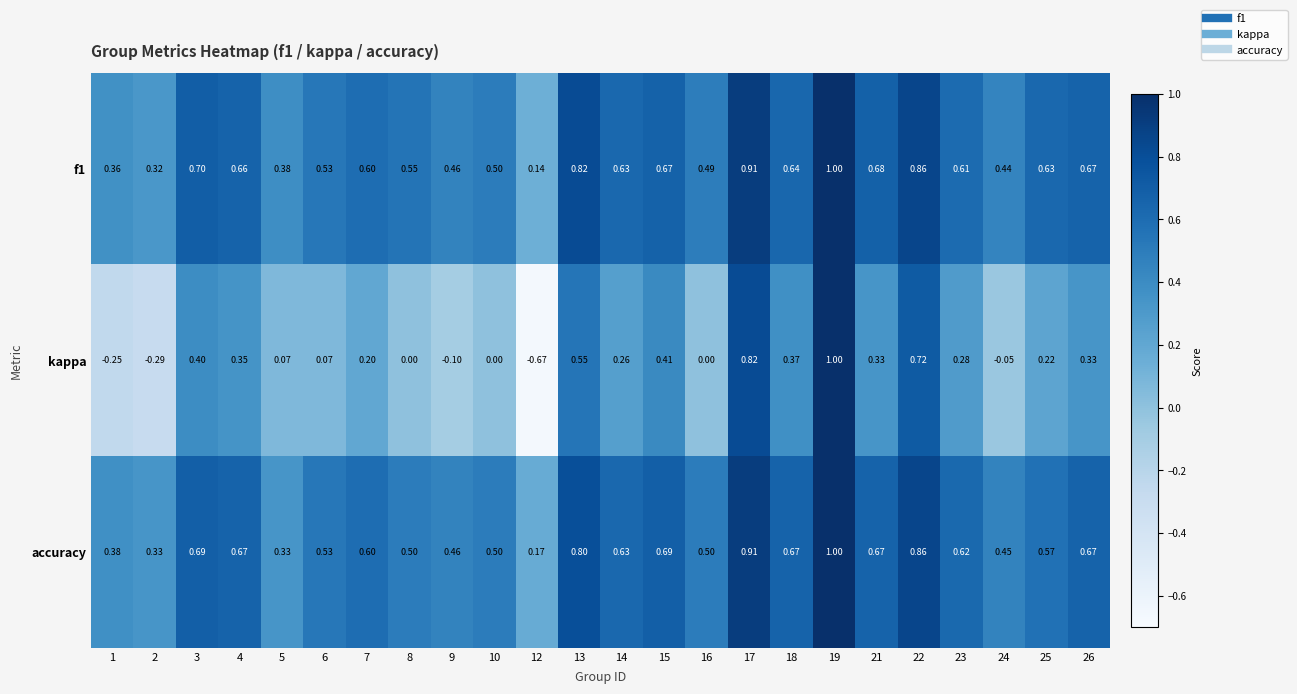

Which series has the widest spread of values?

kappa